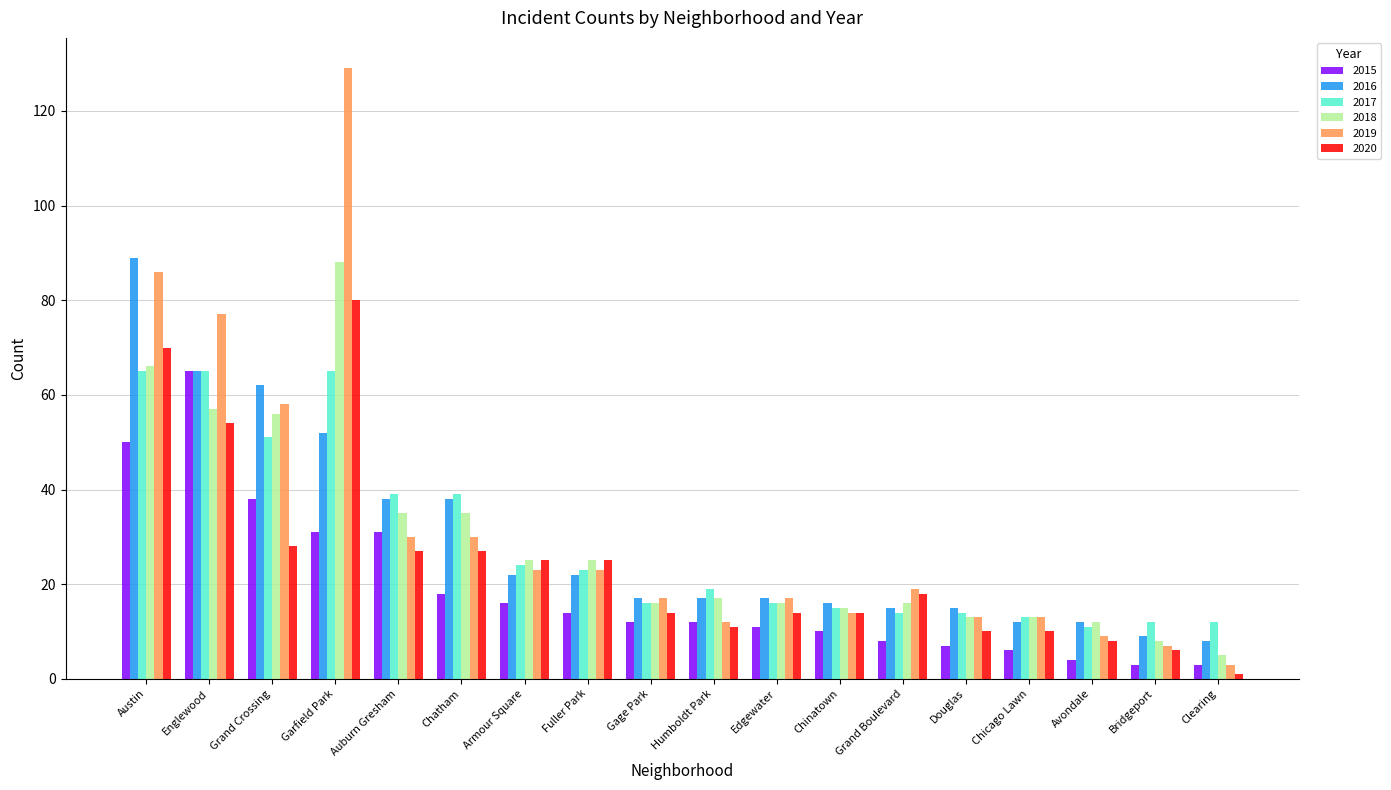

The value of 2016 at Chicago Lawn is 12. True or false?

True